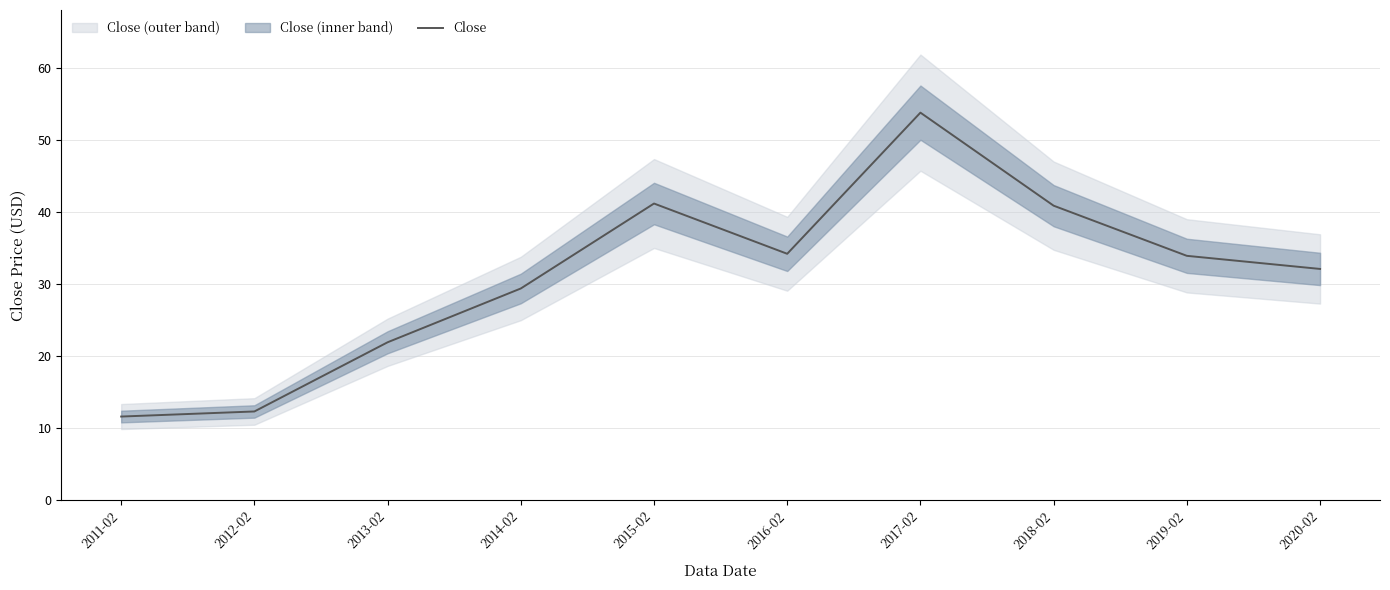

Where is the first local maximum?

2015-02